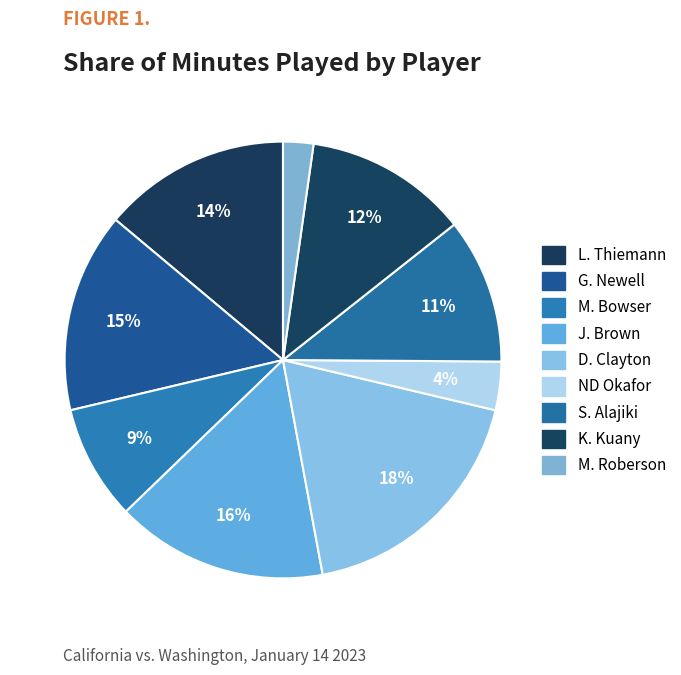

Count the number of slices in the pie.

9